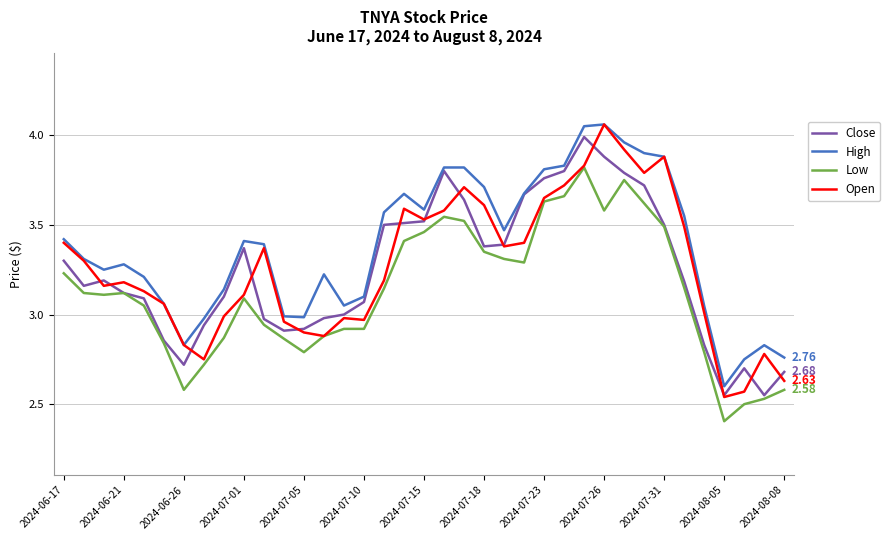

Which series has the largest total across all categories?

High